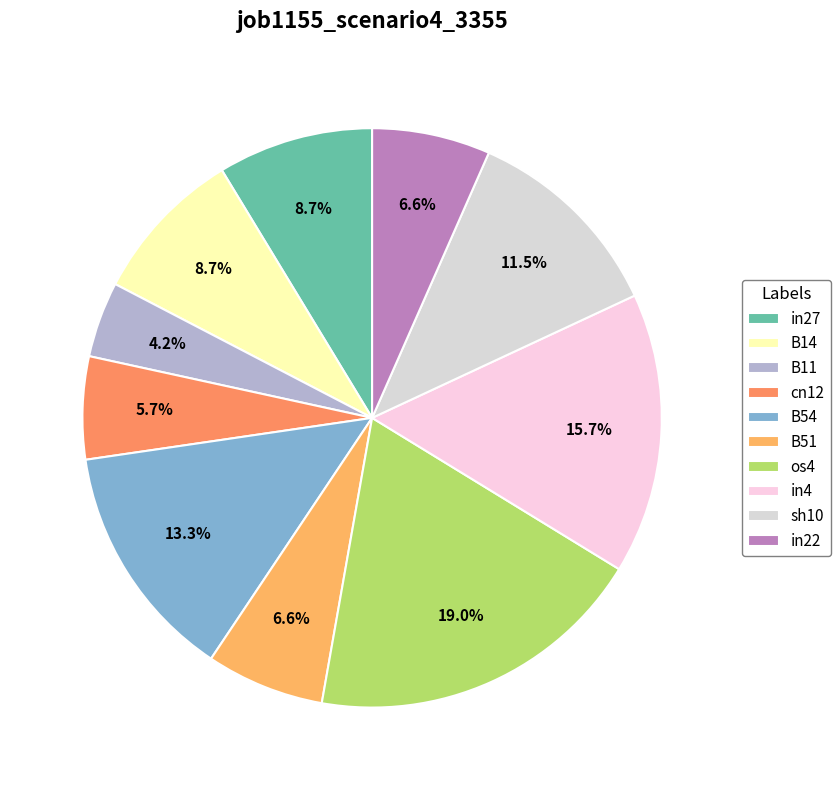

Does B11 account for over 50% of the chart?

No